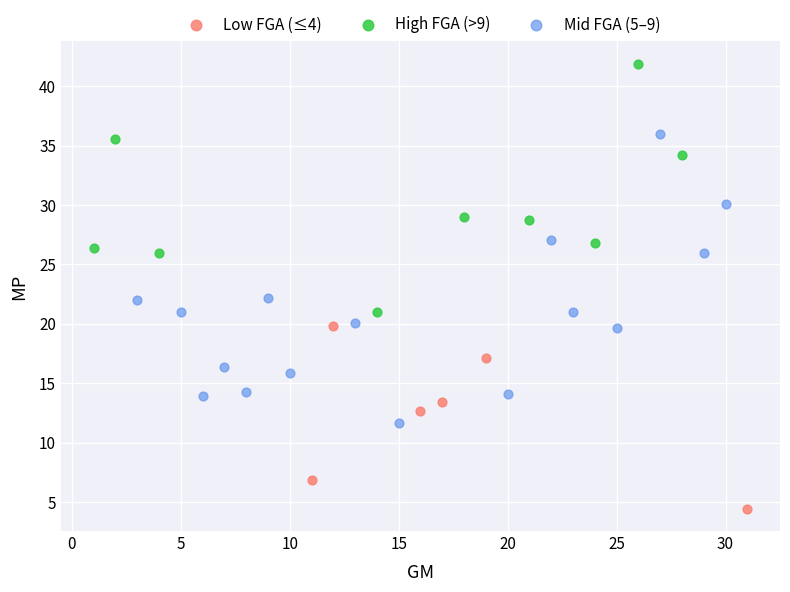

Which series reaches the maximum Y coordinate?

High FGA (>9)